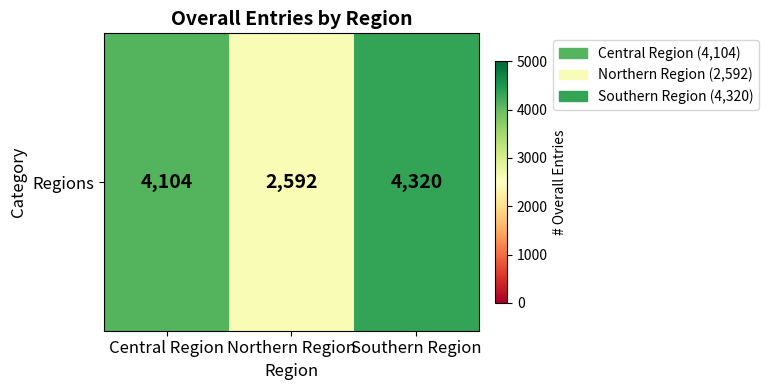

Rank the categories by value from highest to lowest.

Southern Region, Central Region, Northern Region